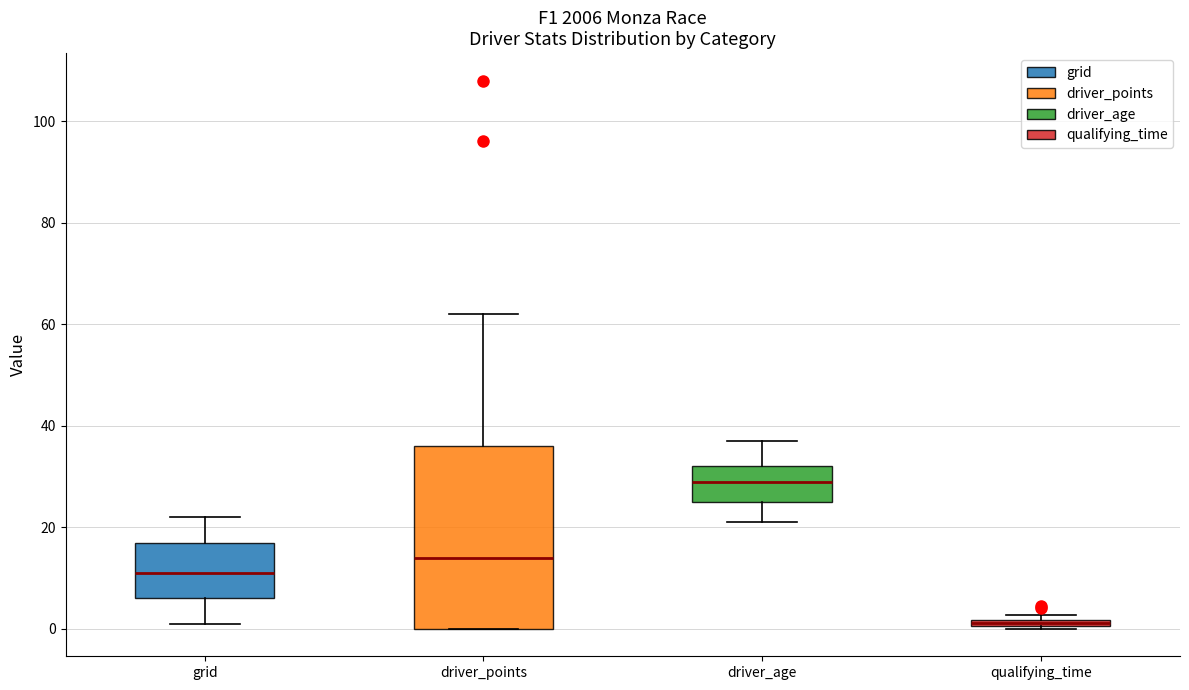

Where does the median line of the box for driver_points sit on the y-axis? The values are not printed on the chart, so give them approximately, as read against the axis.

14